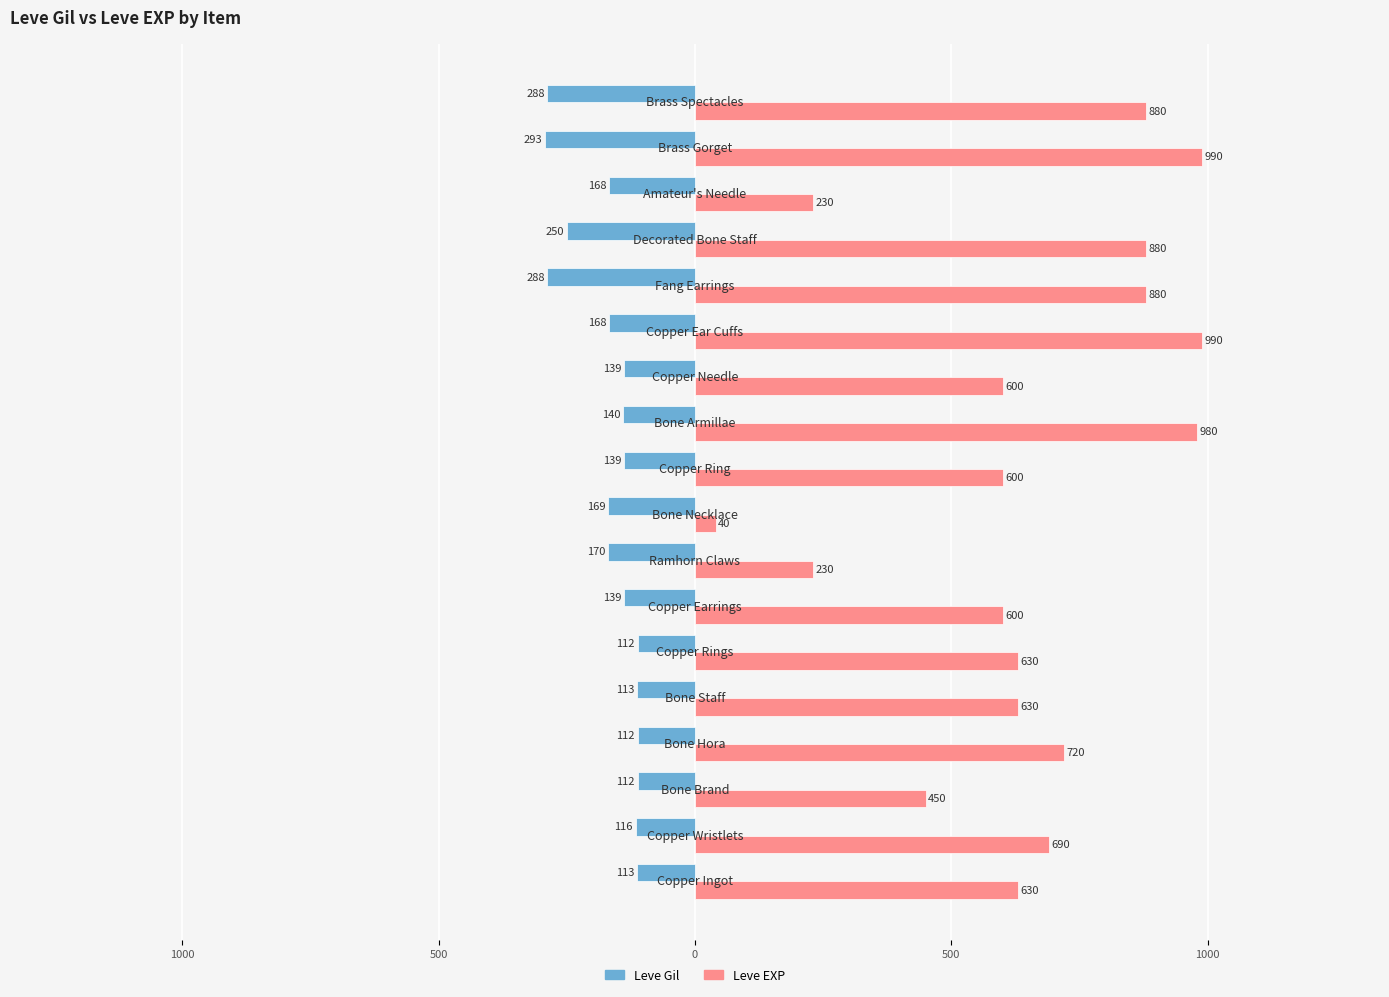

What are all the series names shown in the legend?

Leve Gil, Leve EXP